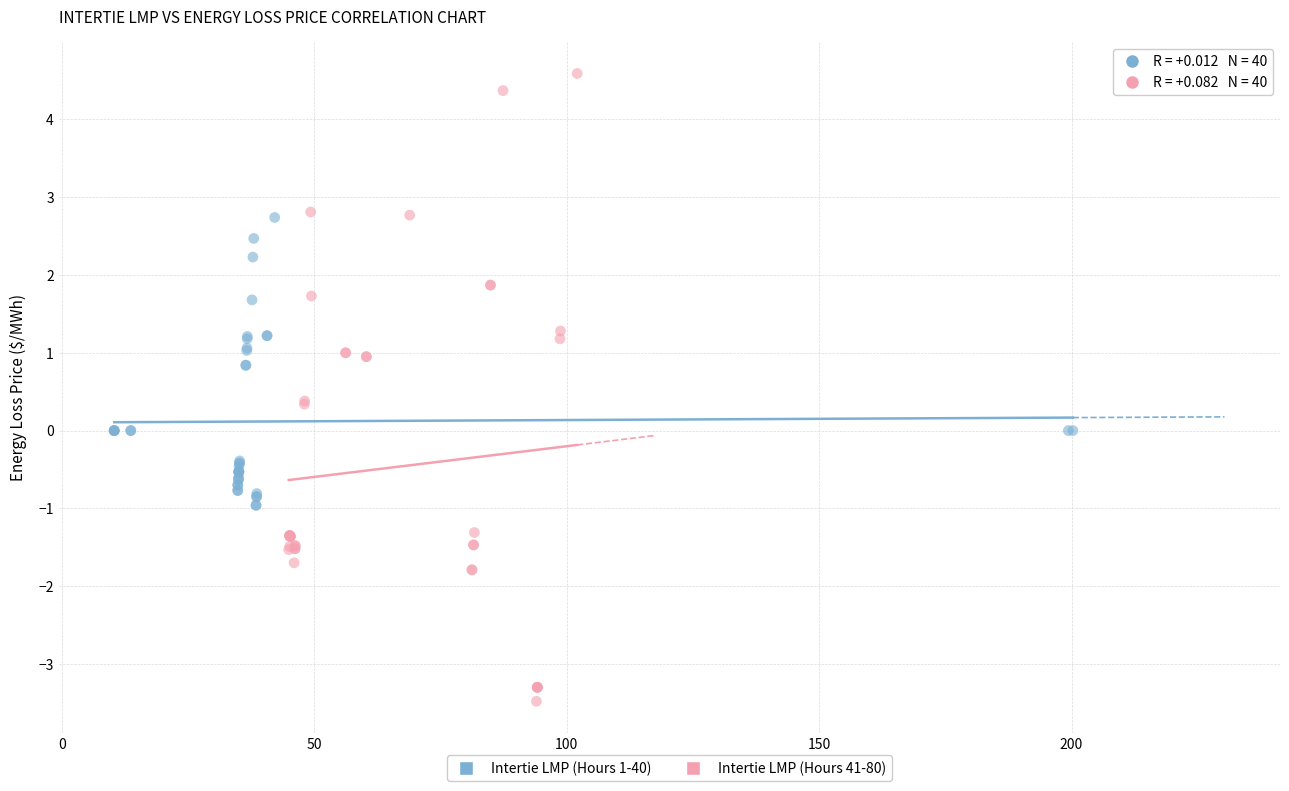

Which series has the largest Y range (max minus min)?

Intertie LMP (Hours 41-80)